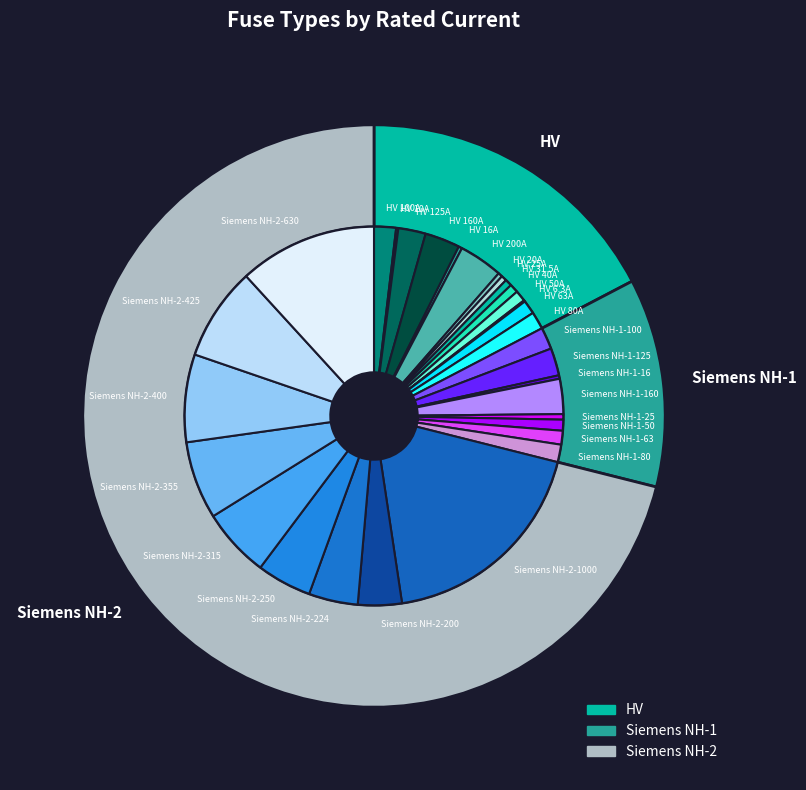

To the nearest percent, what is the combined percentage of Siemens NH-1-63 and HV 40A?

2%